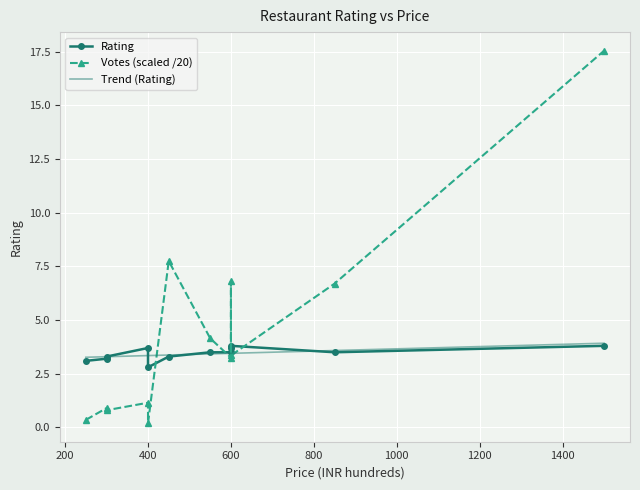

Is it true that Price (x100) equals 3.9 at 12 O Clock?

False